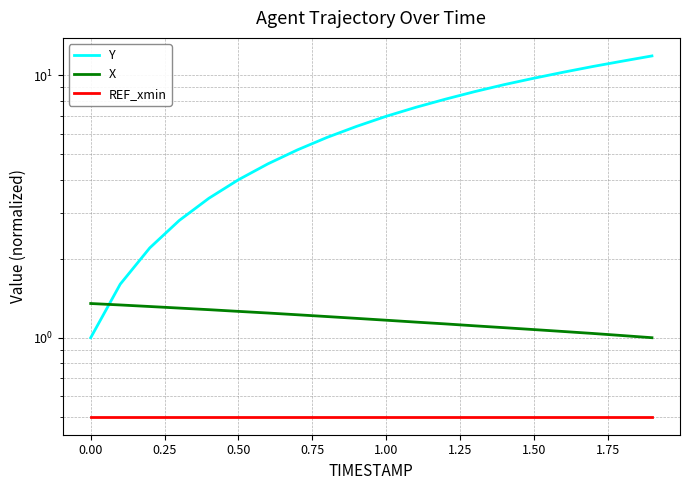

What is the sum of the REF_xmin values at 0.75 and 1.50?

1.0